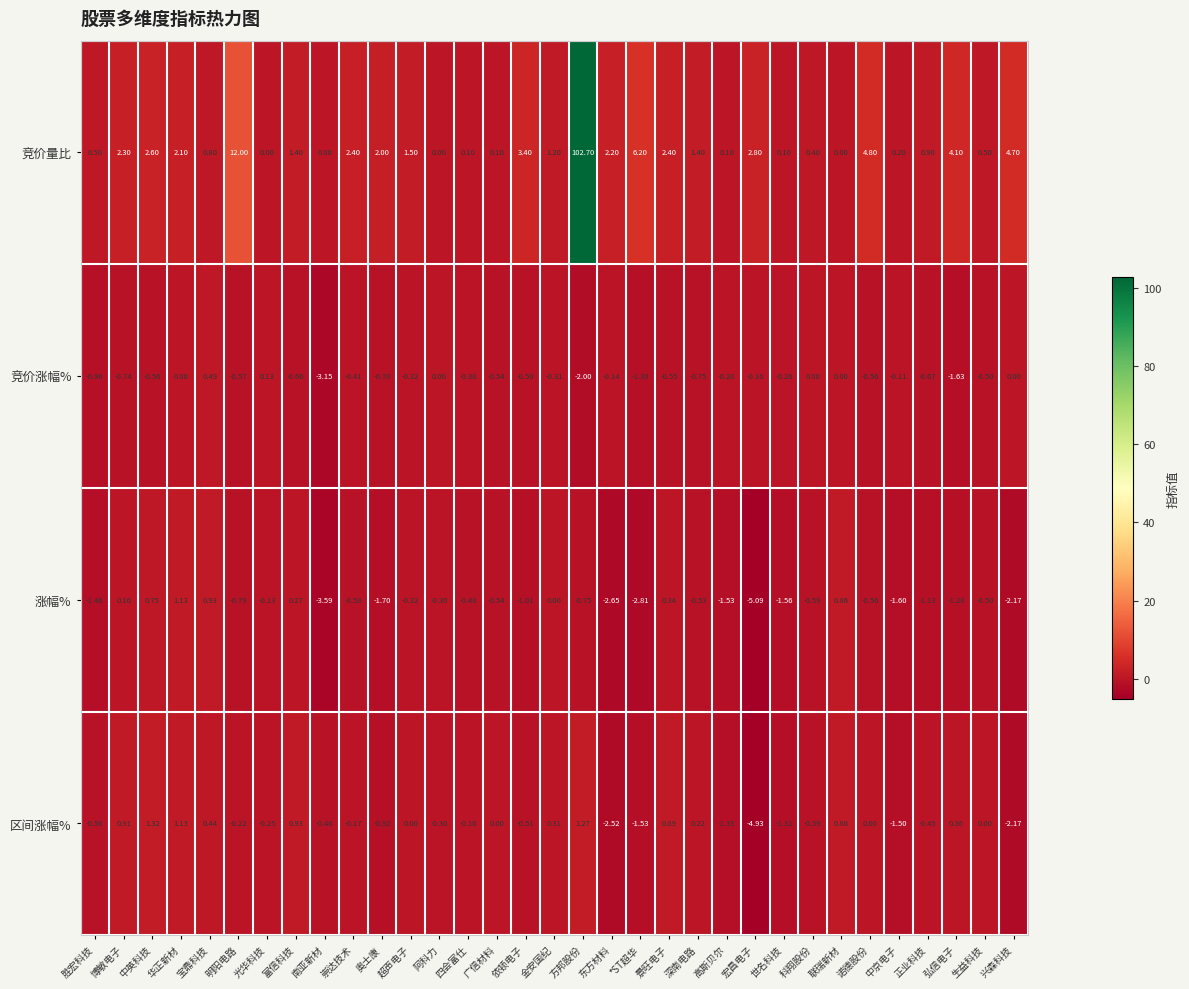

Which series changed the most between 光华科技 and 正业科技?

涨幅%